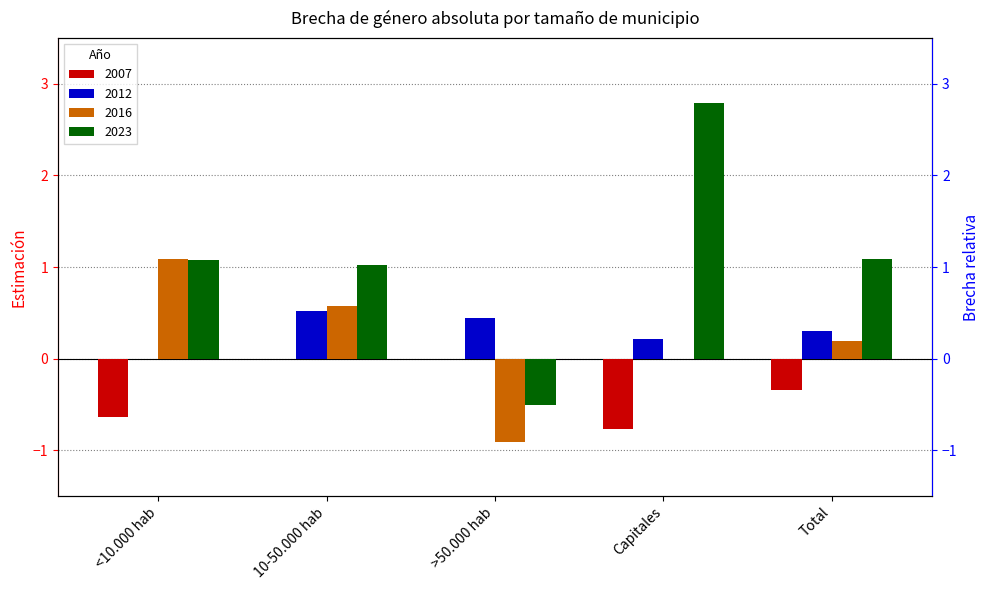

At how many categories does at least one series exceed 0?

5